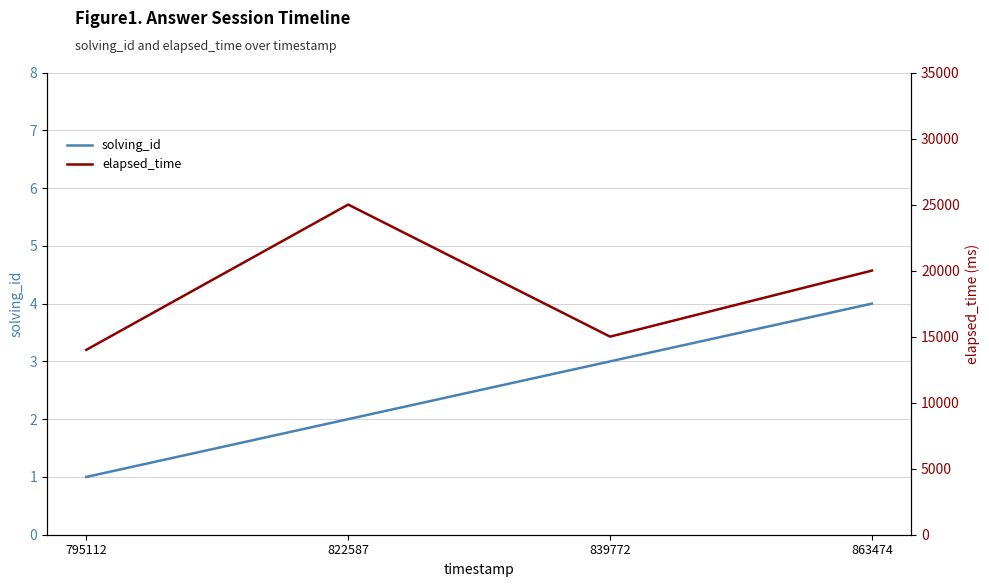

Is the value of solving_id at 822587 greater than the value of elapsed_time at 795112?

No